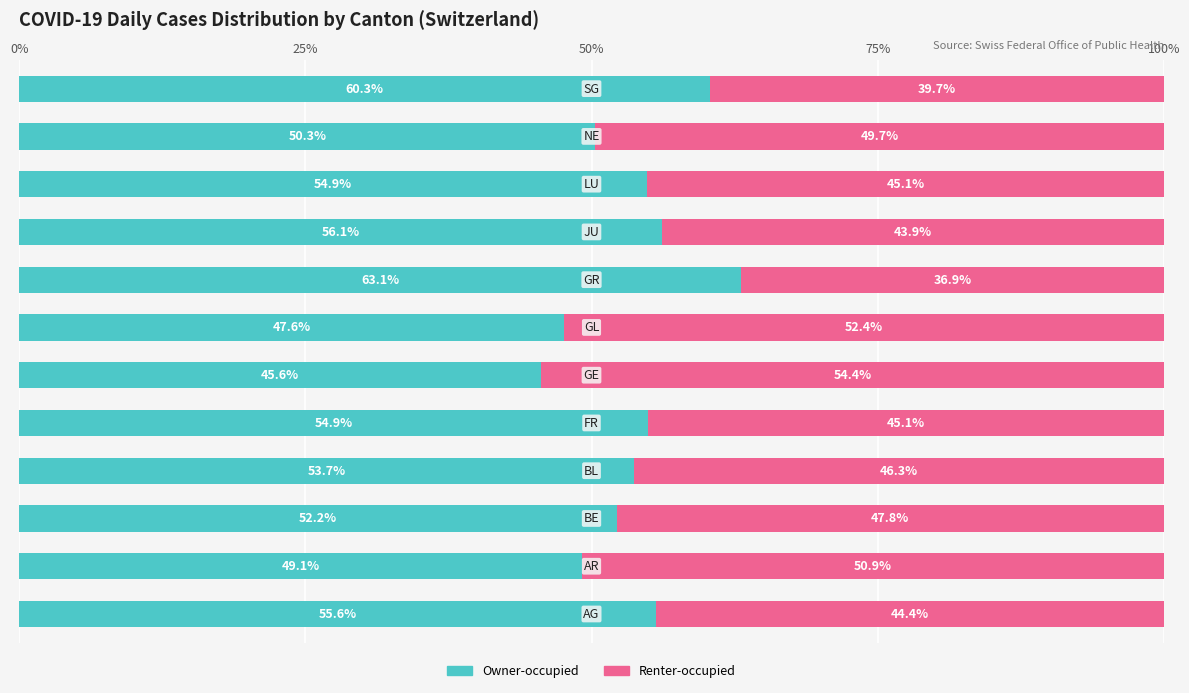

What is the highest value of the Owner-occupied series?

63.1